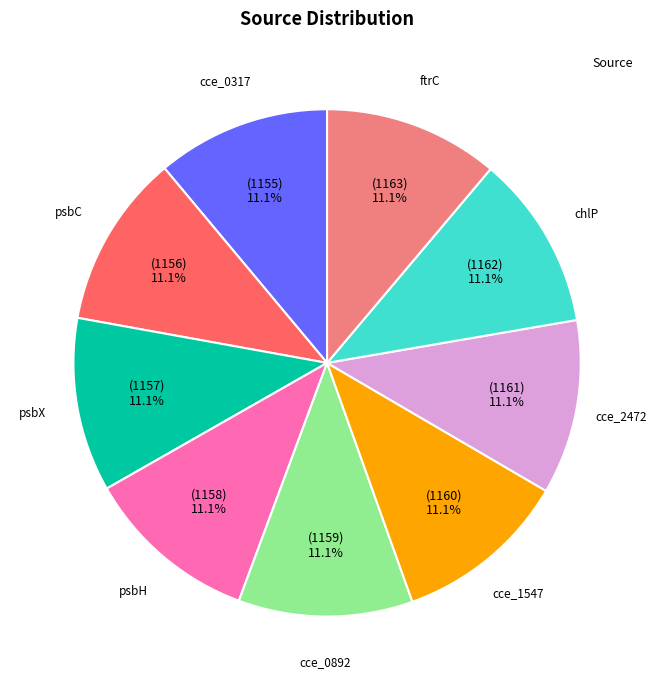

Is there a majority slice in this chart?

No